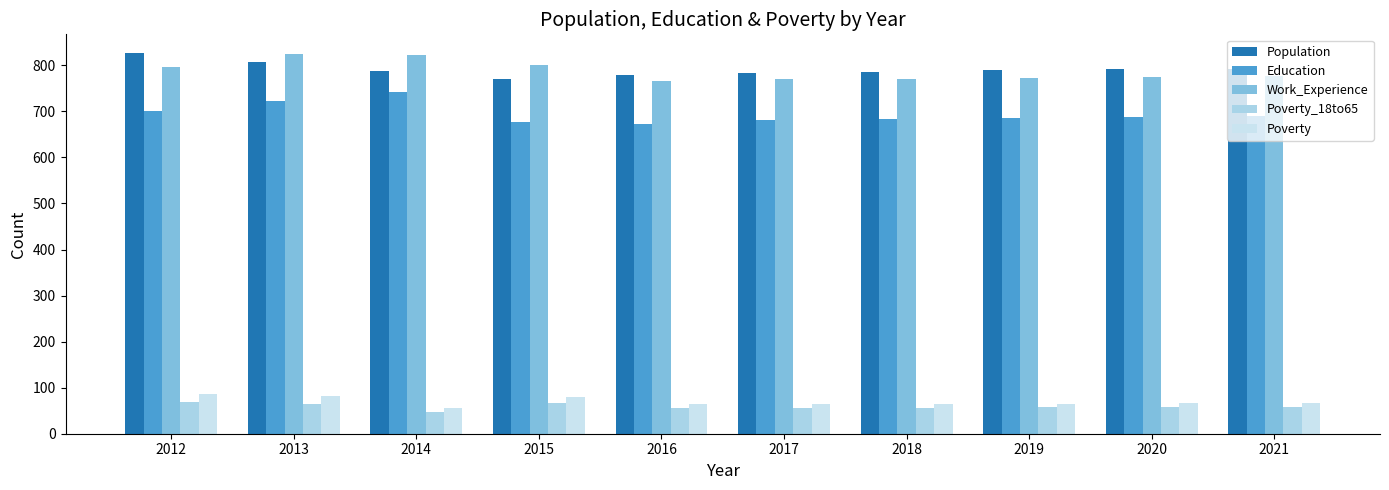

Does the chart contain stacked bars?

No